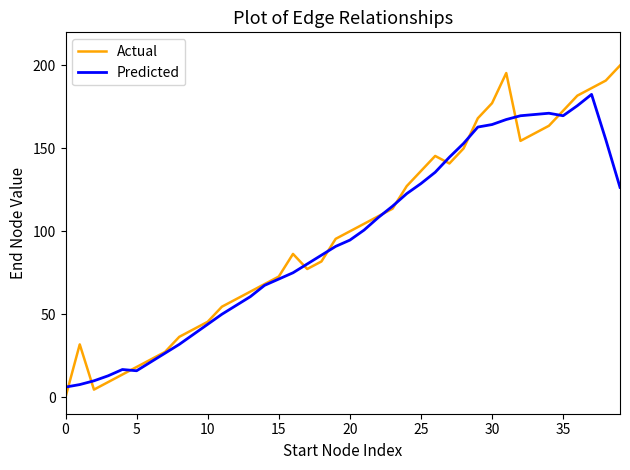

At how many categories does at least one series exceed 76?

24